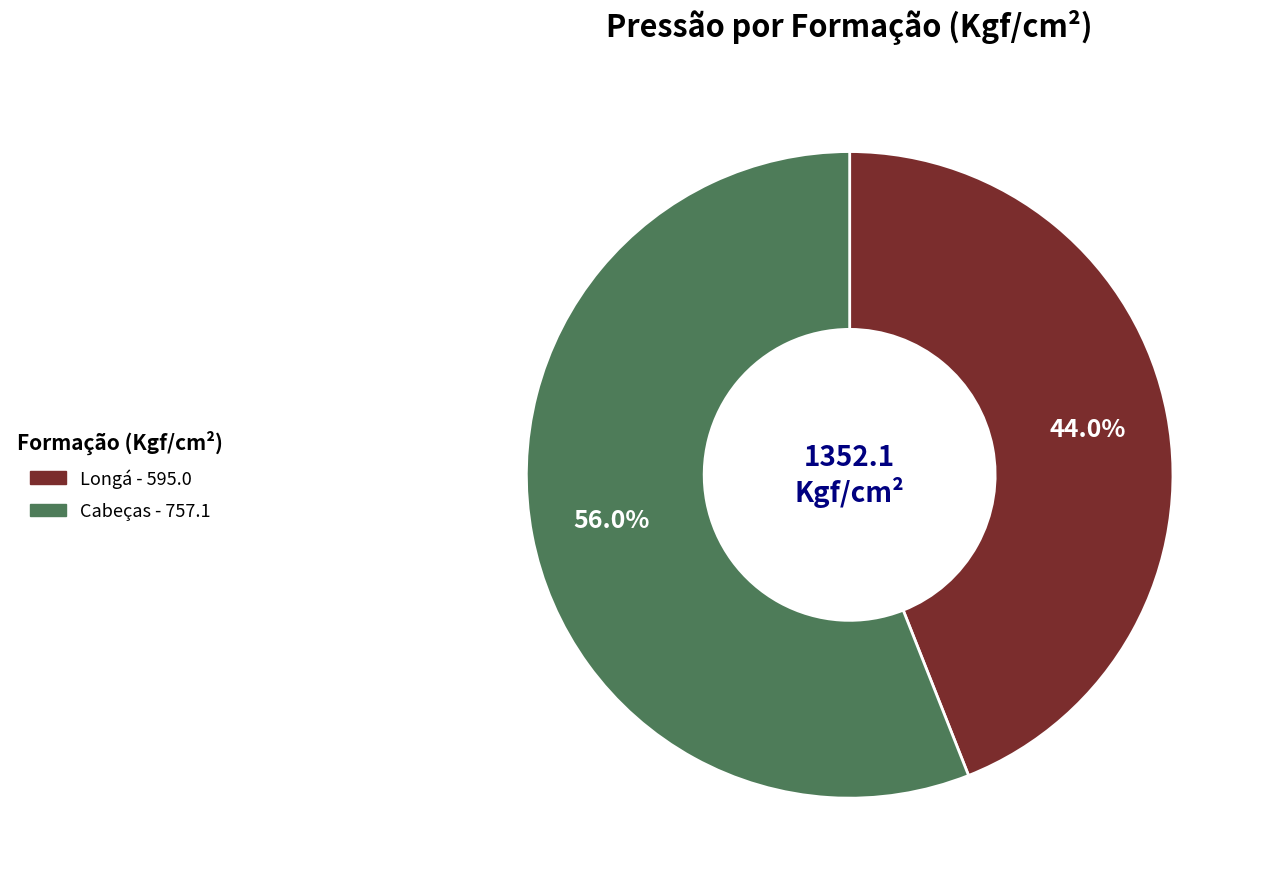

Does any single category account for the majority?

Yes